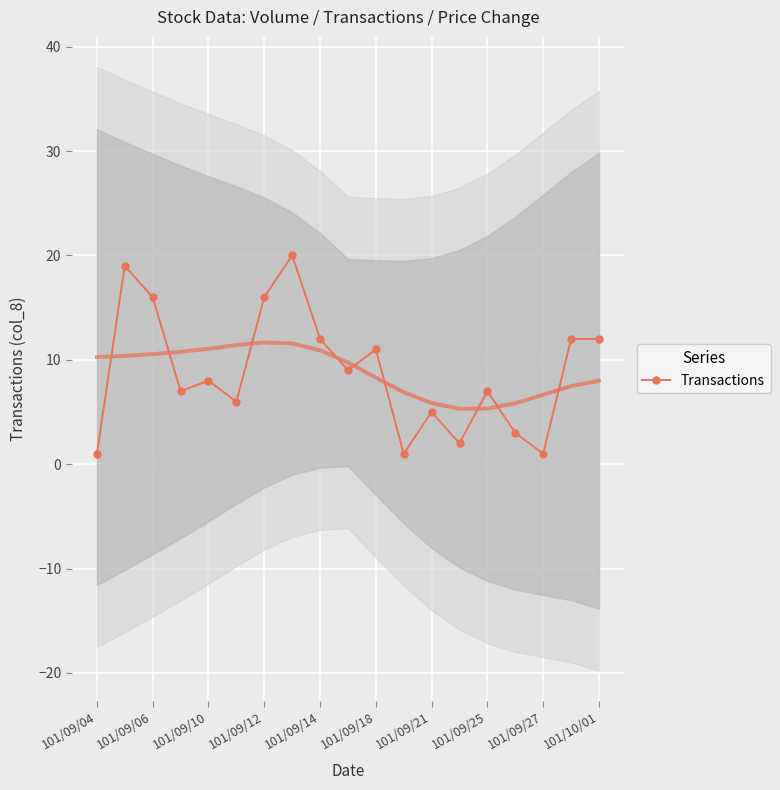

How many interior local peaks (higher than both neighbors) does the data have?

6